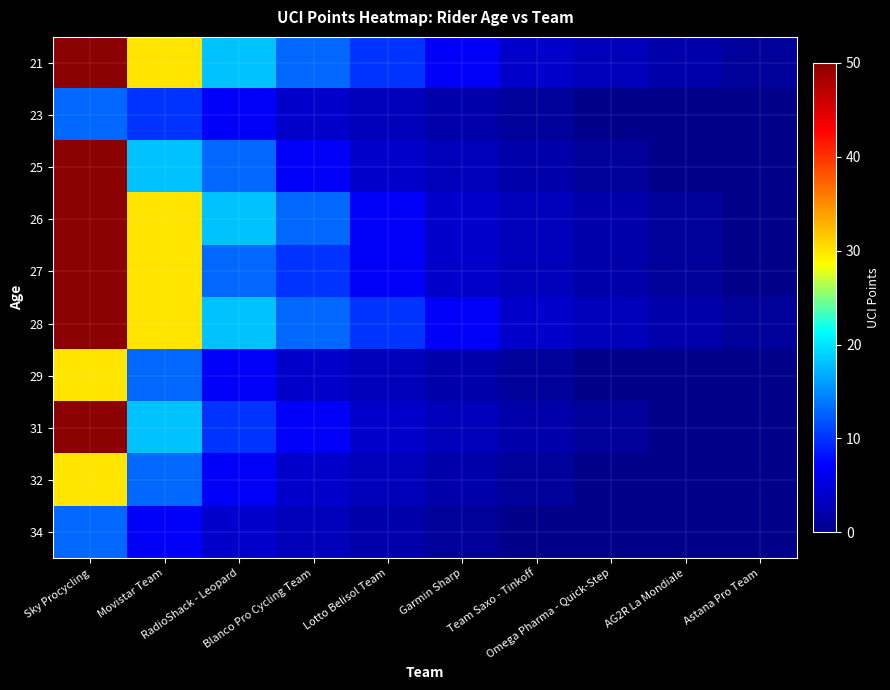

Reading left to right, extract all data points from this chart.

21: Sky Procycling=50	Movistar Team=30	RadioShack - Leopard=18	Blanco Pro Cycling Team=13	Lotto Belisol Team=10	Garmin Sharp=7	Team Saxo - Tinkoff=4	Omega Pharma - Quick-Step=3	AG2R La Mondiale=2	Astana Pro Team=1
23: Sky Procycling=13	Movistar Team=10	RadioShack - Leopard=7	Blanco Pro Cycling Team=4	Lotto Belisol Team=3	Garmin Sharp=2	Team Saxo - Tinkoff=1	Omega Pharma - Quick-Step=0	AG2R La Mondiale=0	Astana Pro Team=0
25: Sky Procycling=50	Movistar Team=18	RadioShack - Leopard=13	Blanco Pro Cycling Team=7	Lotto Belisol Team=4	Garmin Sharp=3	Team Saxo - Tinkoff=2	Omega Pharma - Quick-Step=1	AG2R La Mondiale=0	Astana Pro Team=0
26: Sky Procycling=50	Movistar Team=30	RadioShack - Leopard=18	Blanco Pro Cycling Team=13	Lotto Belisol Team=7	Garmin Sharp=4	Team Saxo - Tinkoff=3	Omega Pharma - Quick-Step=2	AG2R La Mondiale=1	Astana Pro Team=0
27: Sky Procycling=50	Movistar Team=30	RadioShack - Leopard=13	Blanco Pro Cycling Team=10	Lotto Belisol Team=7	Garmin Sharp=4	Team Saxo - Tinkoff=3	Omega Pharma - Quick-Step=2	AG2R La Mondiale=1	Astana Pro Team=0
28: Sky Procycling=50	Movistar Team=30	RadioShack - Leopard=18	Blanco Pro Cycling Team=13	Lotto Belisol Team=10	Garmin Sharp=7	Team Saxo - Tinkoff=4	Omega Pharma - Quick-Step=3	AG2R La Mondiale=2	Astana Pro Team=1
29: Sky Procycling=30	Movistar Team=13	RadioShack - Leopard=7	Blanco Pro Cycling Team=4	Lotto Belisol Team=3	Garmin Sharp=2	Team Saxo - Tinkoff=1	Omega Pharma - Quick-Step=0	AG2R La Mondiale=0	Astana Pro Team=0
31: Sky Procycling=50	Movistar Team=18	RadioShack - Leopard=10	Blanco Pro Cycling Team=7	Lotto Belisol Team=4	Garmin Sharp=3	Team Saxo - Tinkoff=2	Omega Pharma - Quick-Step=1	AG2R La Mondiale=0	Astana Pro Team=0
32: Sky Procycling=30	Movistar Team=13	RadioShack - Leopard=7	Blanco Pro Cycling Team=4	Lotto Belisol Team=3	Garmin Sharp=2	Team Saxo - Tinkoff=1	Omega Pharma - Quick-Step=0	AG2R La Mondiale=0	Astana Pro Team=0
34: Sky Procycling=13	Movistar Team=7	RadioShack - Leopard=4	Blanco Pro Cycling Team=3	Lotto Belisol Team=2	Garmin Sharp=1	Team Saxo - Tinkoff=0	Omega Pharma - Quick-Step=0	AG2R La Mondiale=0	Astana Pro Team=0